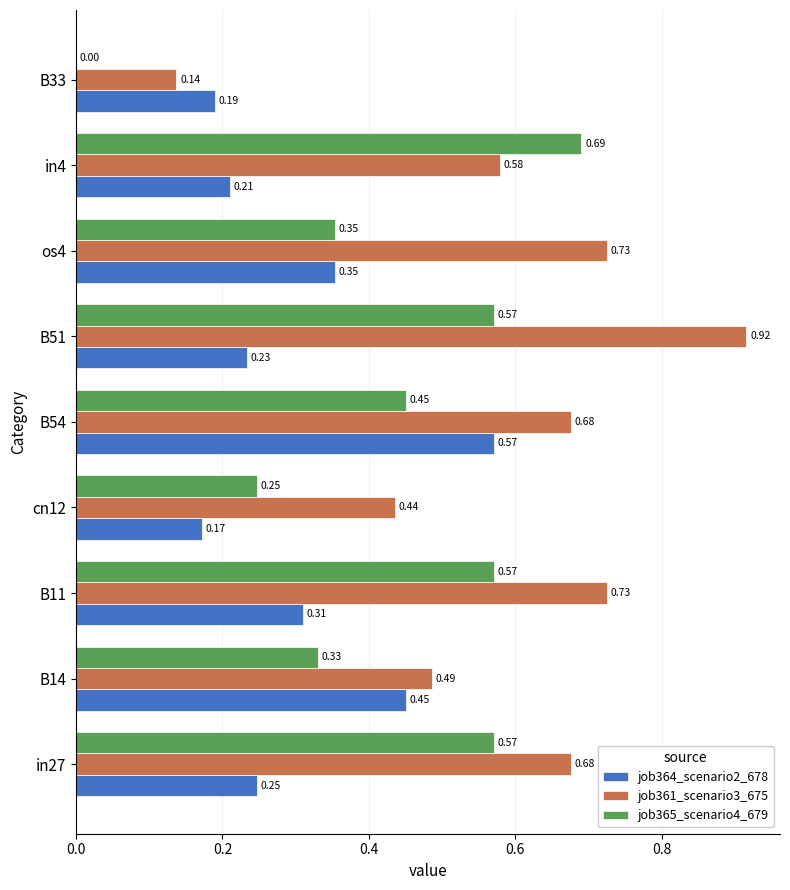

What is the sum of the job361_scenario3_675 values at B54 and os4?

1.4